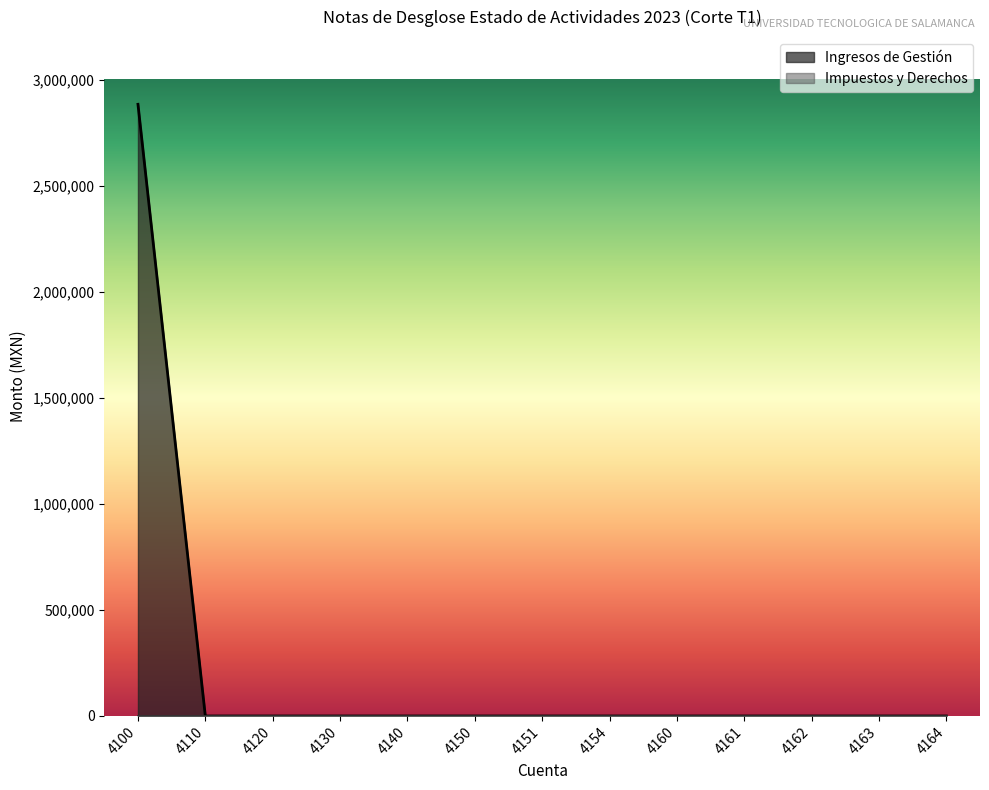

How many lines are shown in the chart?

2